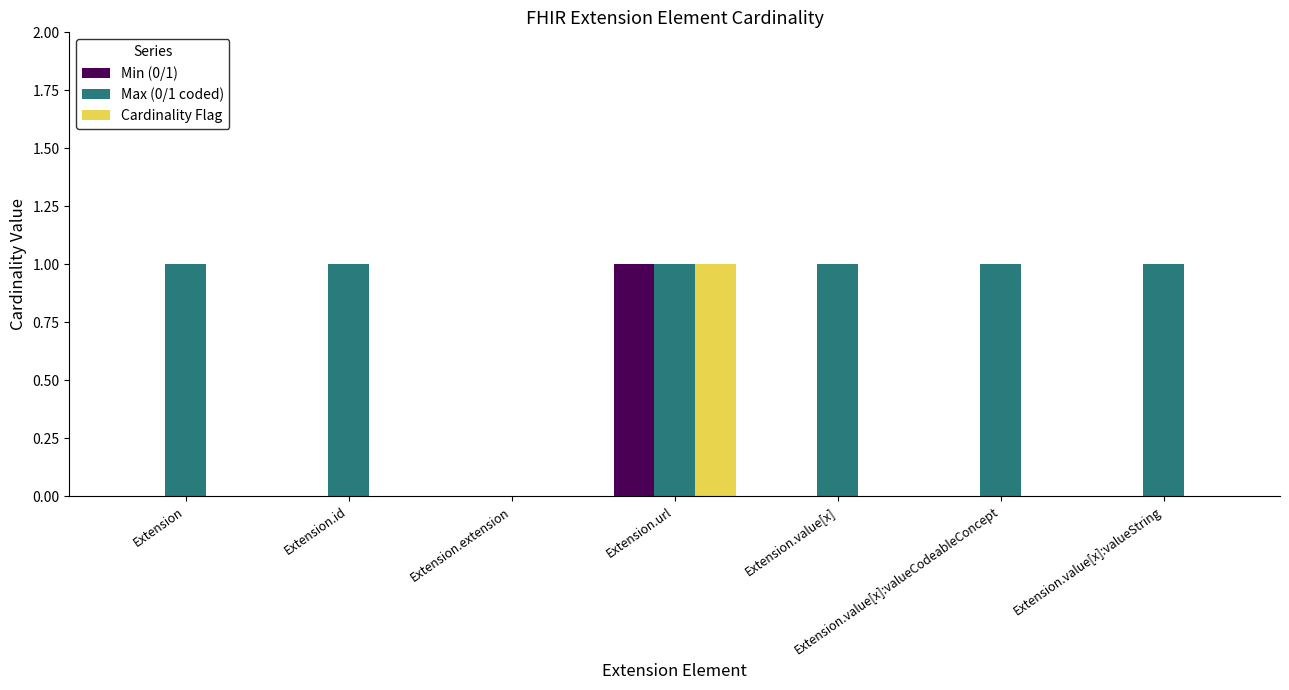

Are the bars grouped side by side (vs. stacked)?

Yes